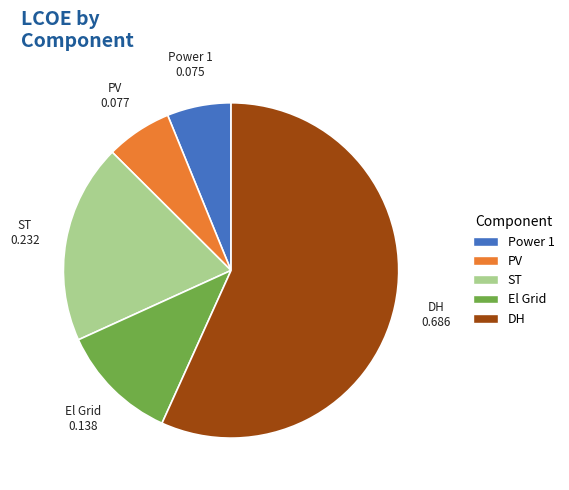

Is there a majority slice in this chart?

Yes